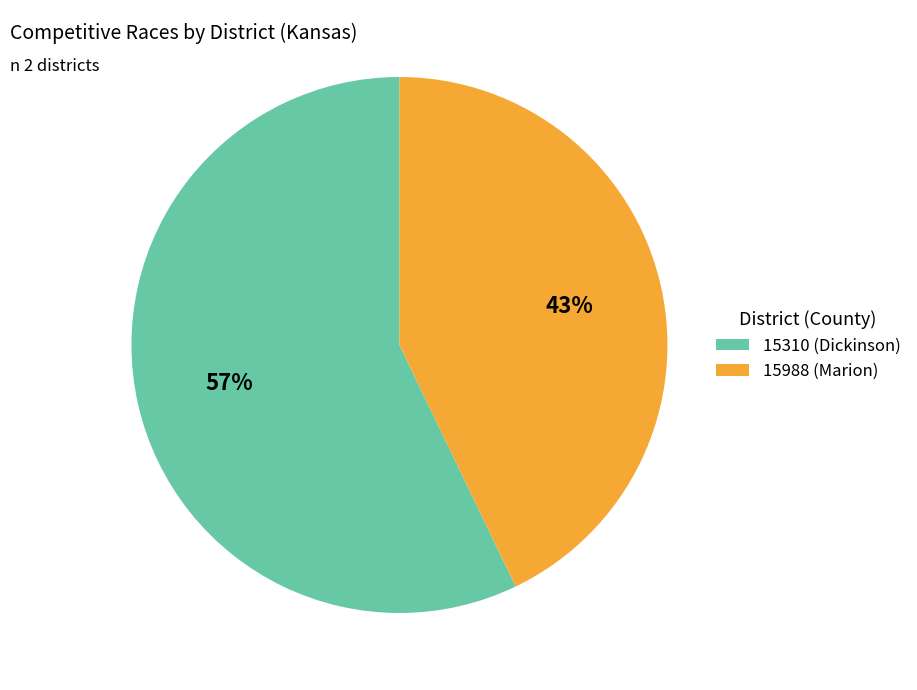

Is it true that 15988 (Marion) is 30% of the pie?

False